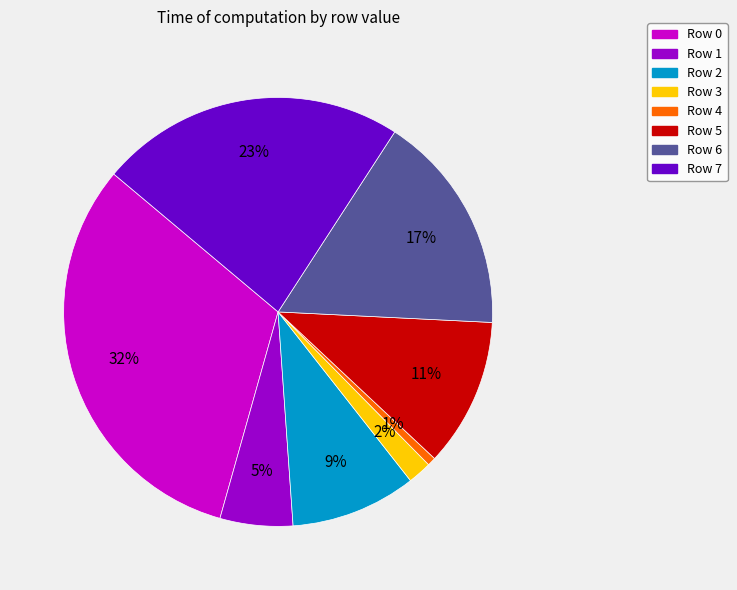

Does any single category account for the majority?

No